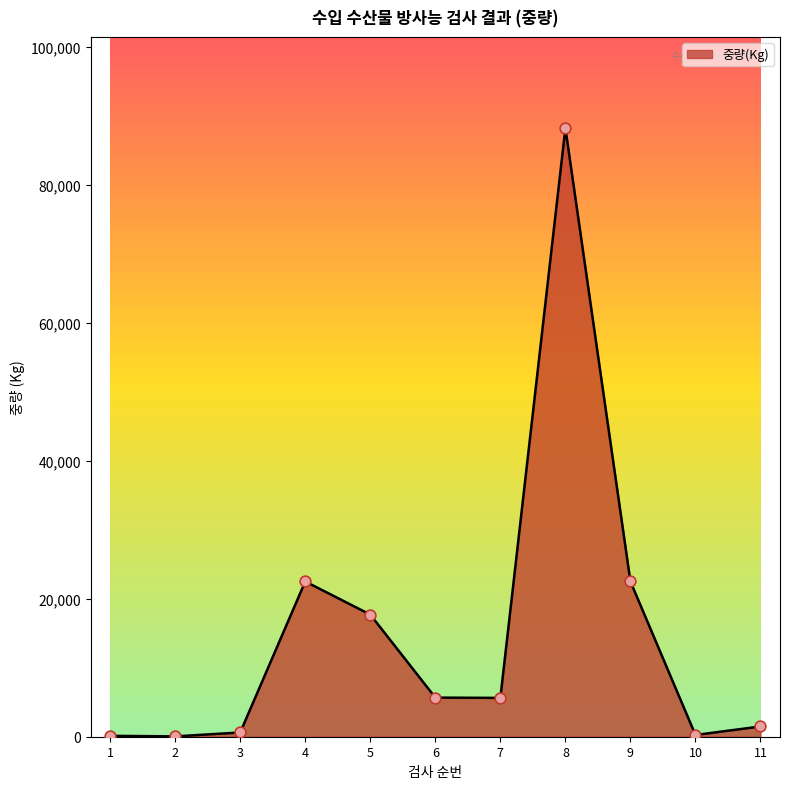

What is the change in value from 6 to 9?

+16830